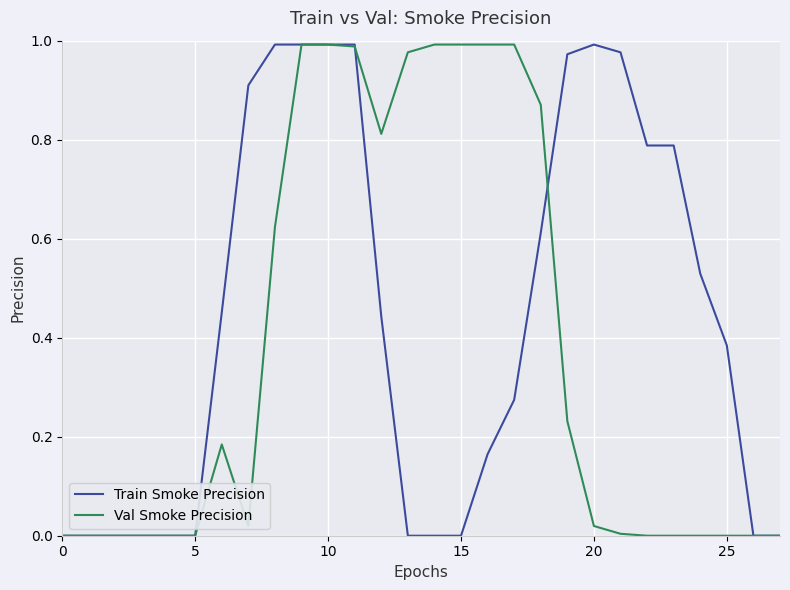

Rank the series by their average value, from highest to lowest.

Train Smoke Precision, Val Smoke Precision